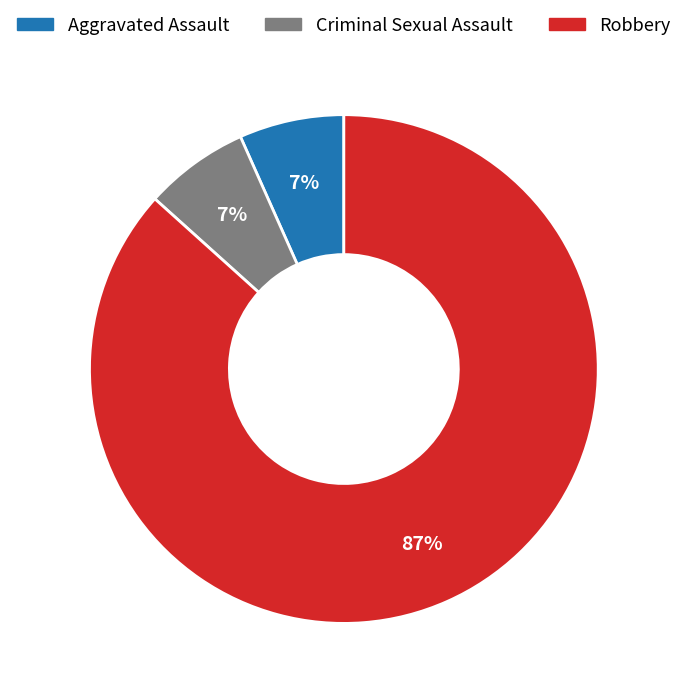

How many segments does this pie chart have?

3